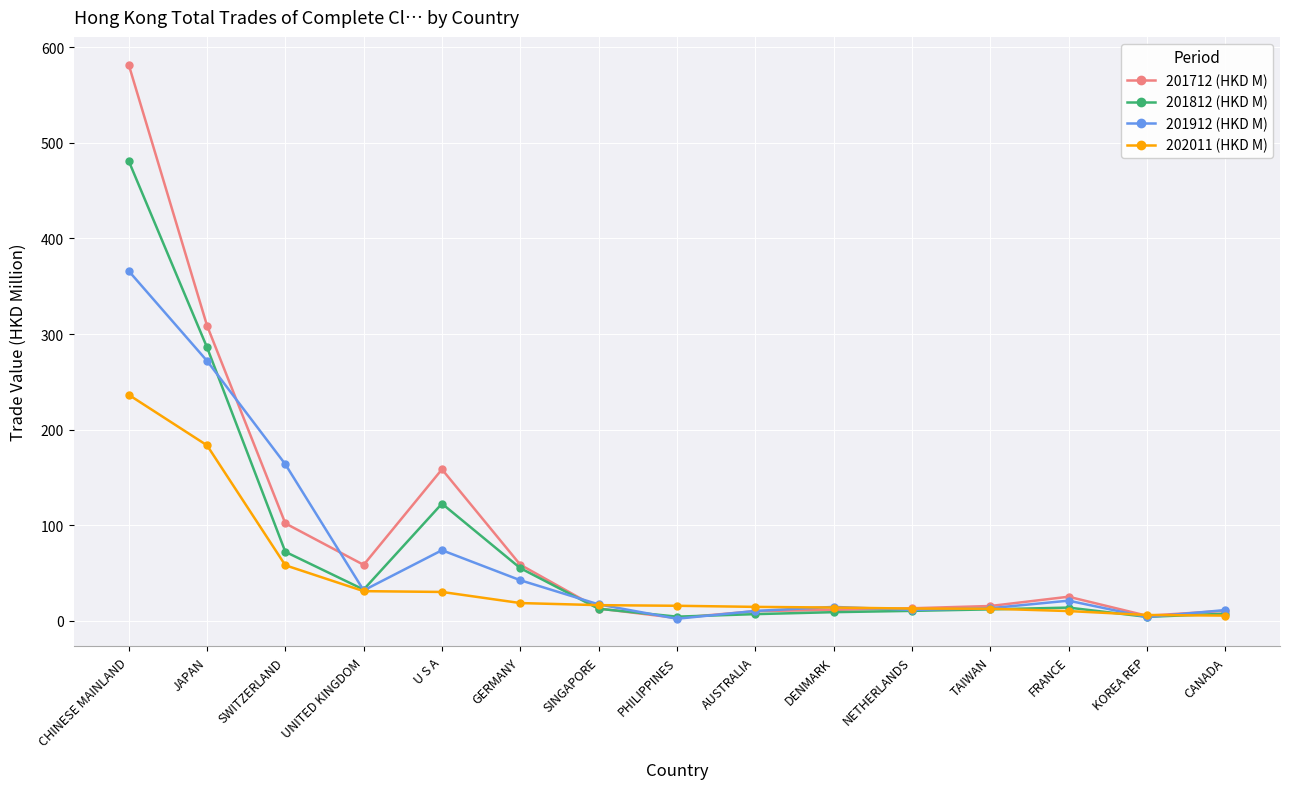

What is the maximum value shown in the chart?

582.0